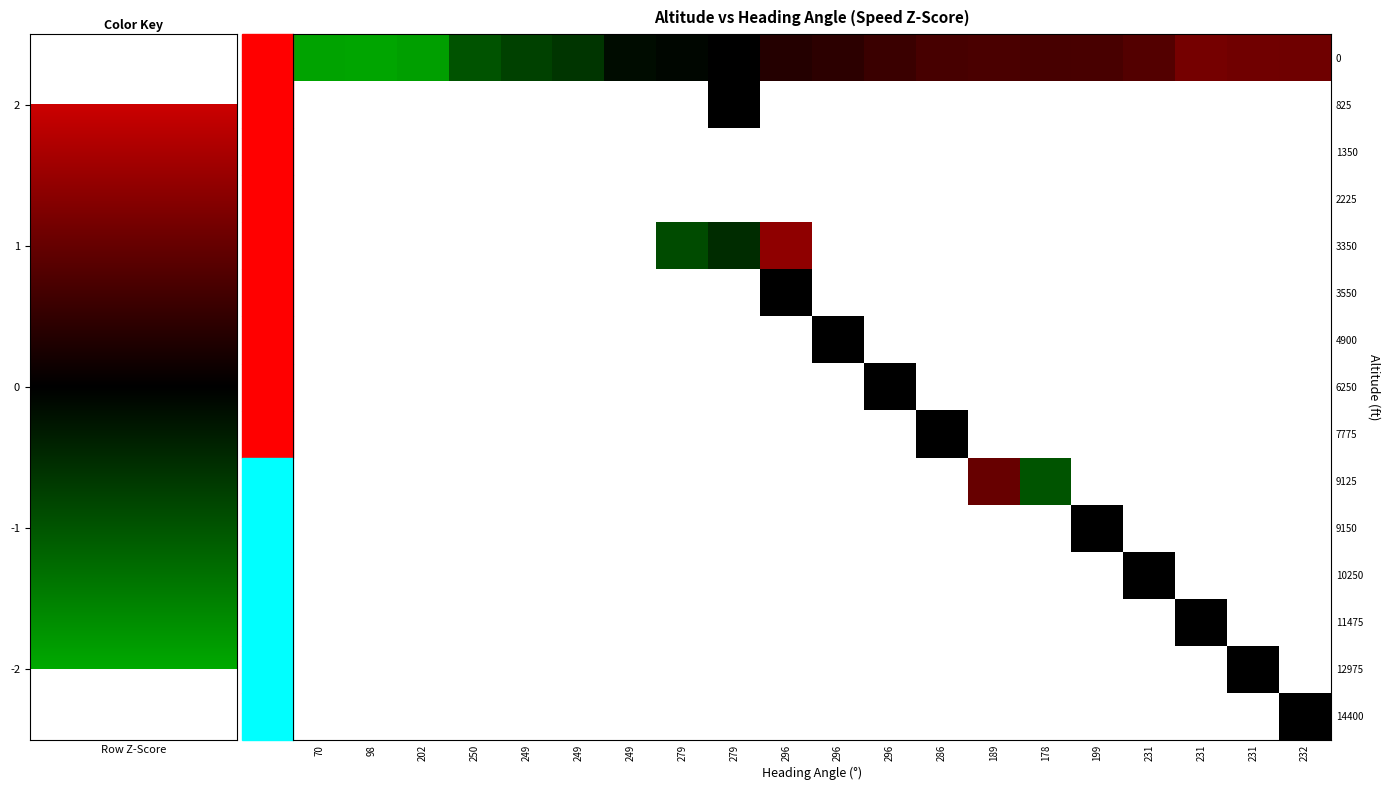

What is the difference between the 0 values at 231 and 250?

1.8